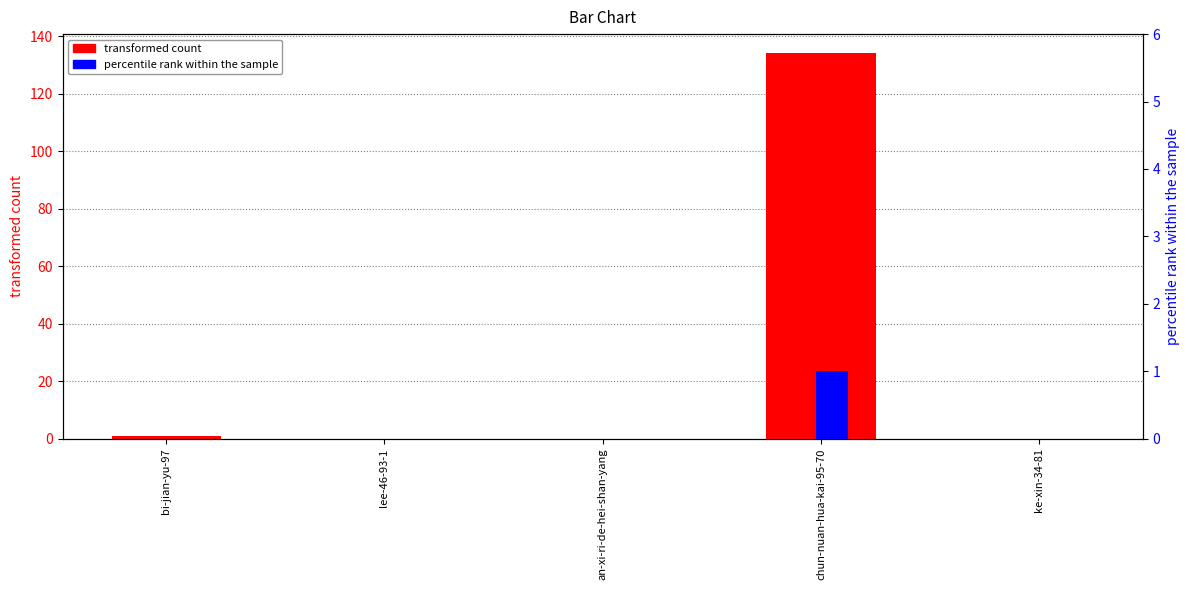

Where is transformed count nearest to the value 67?

bi-jian-yu-97